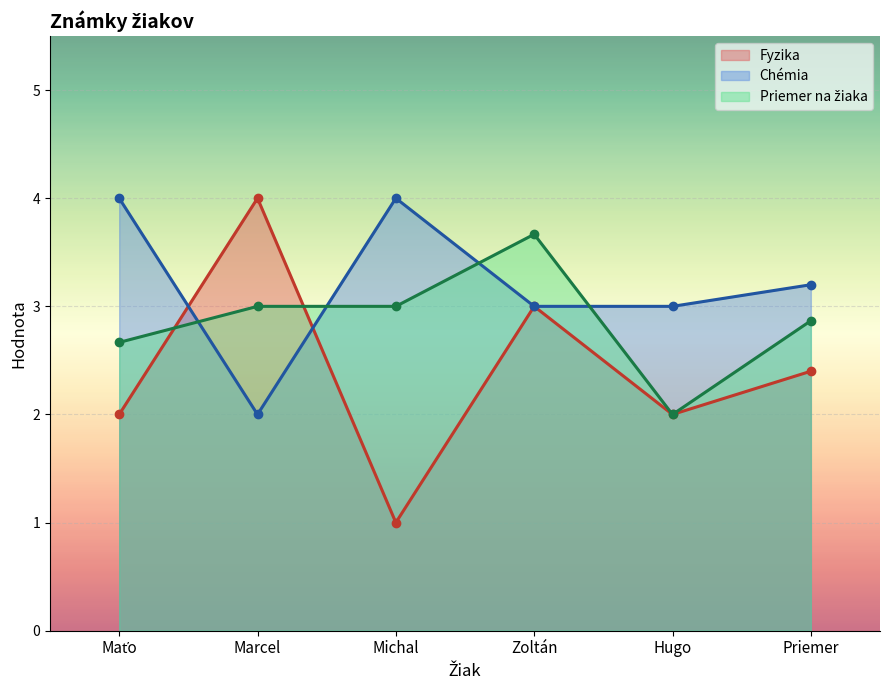

Where is the first local minimum for Priemer na žiaka?

Hugo